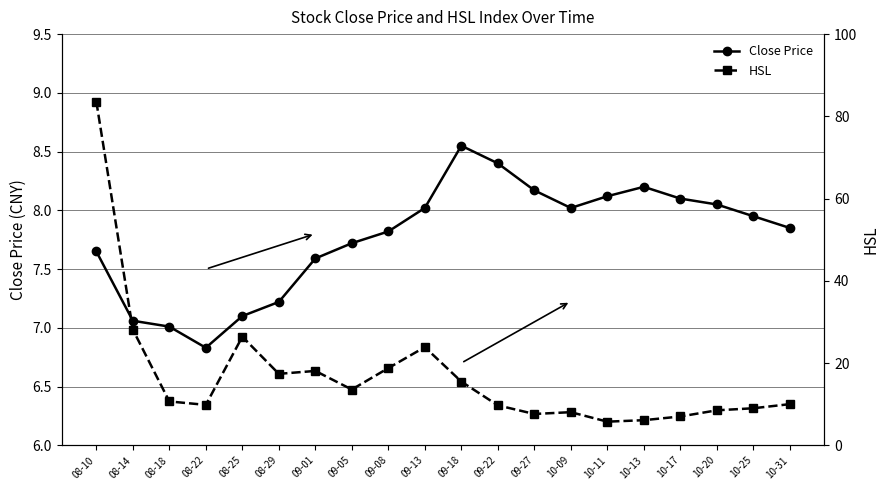

At which label is HSL closest to 44?

08-14